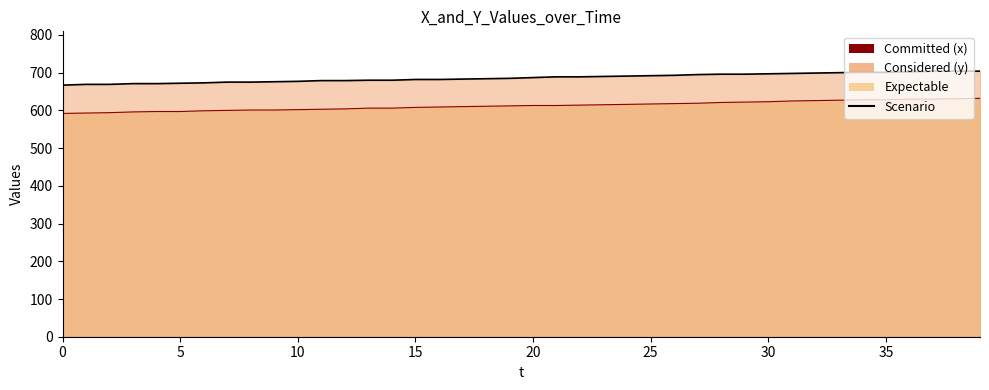

The value of Committed (x) at 15 is 976. True or false?

False